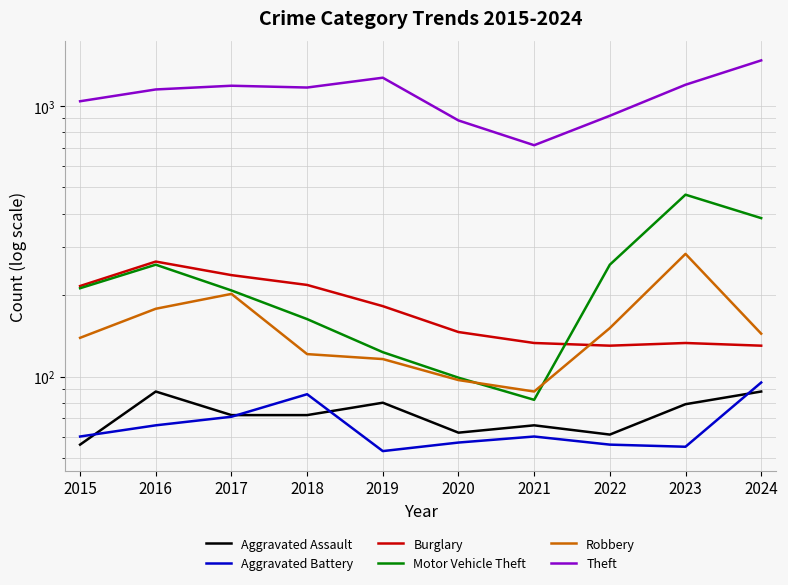

List the series in order of their peak value, highest first.

Theft, Motor Vehicle Theft, Robbery, Burglary, Aggravated Battery, Aggravated Assault